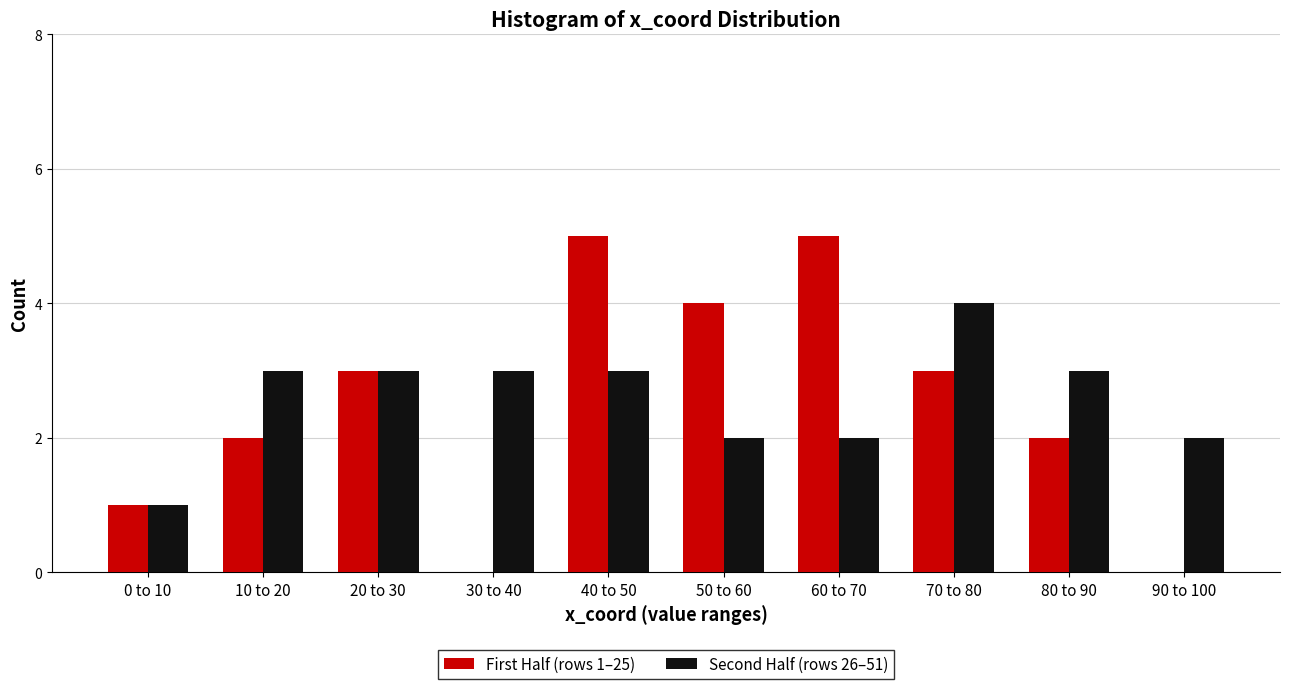

Reading left to right, extract all data points from this chart.

First Half (rows 1–25): 0 to 10=1	10 to 20=2	20 to 30=3	30 to 40=0	40 to 50=5	50 to 60=4	60 to 70=5	70 to 80=3	80 to 90=2	90 to 100=0
Second Half (rows 26–51): 0 to 10=1	10 to 20=3	20 to 30=3	30 to 40=3	40 to 50=3	50 to 60=2	60 to 70=2	70 to 80=4	80 to 90=3	90 to 100=2